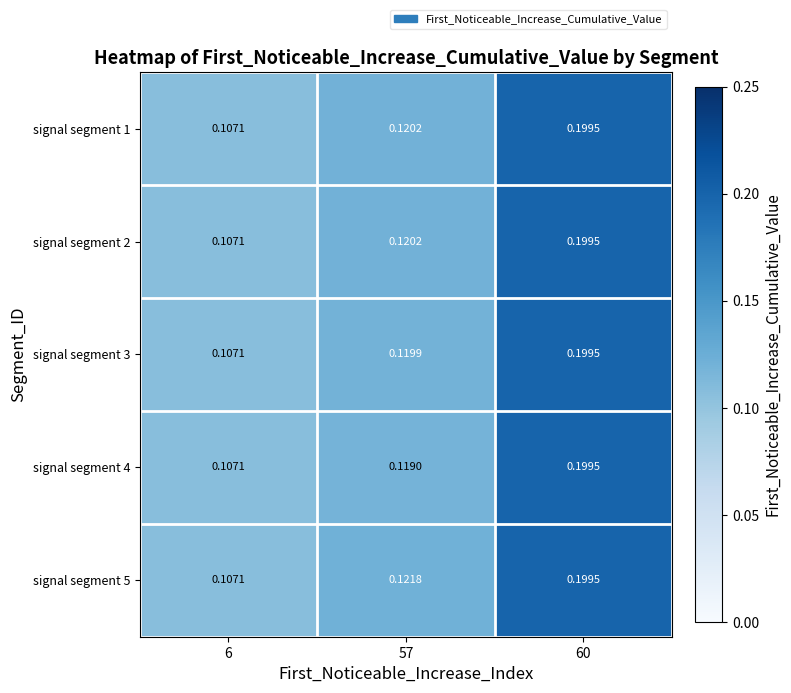

Reading left to right, what are all the values shown in this chart?

signal segment 1: 6=0.1	57=0.1	60=0.2
signal segment 2: 6=0.1	57=0.1	60=0.2
signal segment 3: 6=0.1	57=0.1	60=0.2
signal segment 4: 6=0.1	57=0.1	60=0.2
signal segment 5: 6=0.1	57=0.1	60=0.2